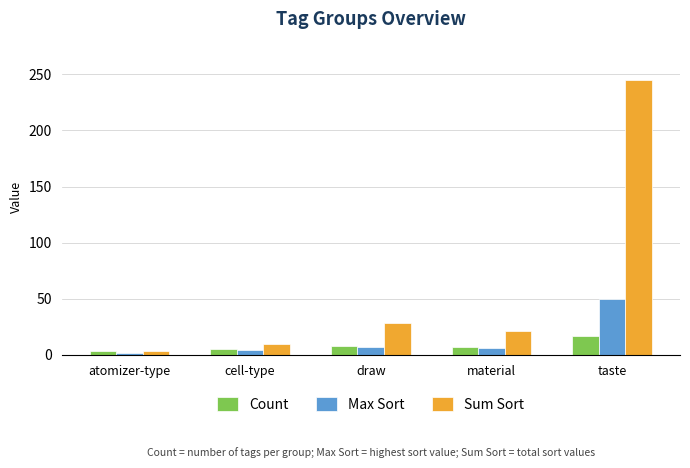

List the labels in order of Sum Sort value, smallest first.

atomizer-type, cell-type, material, draw, taste